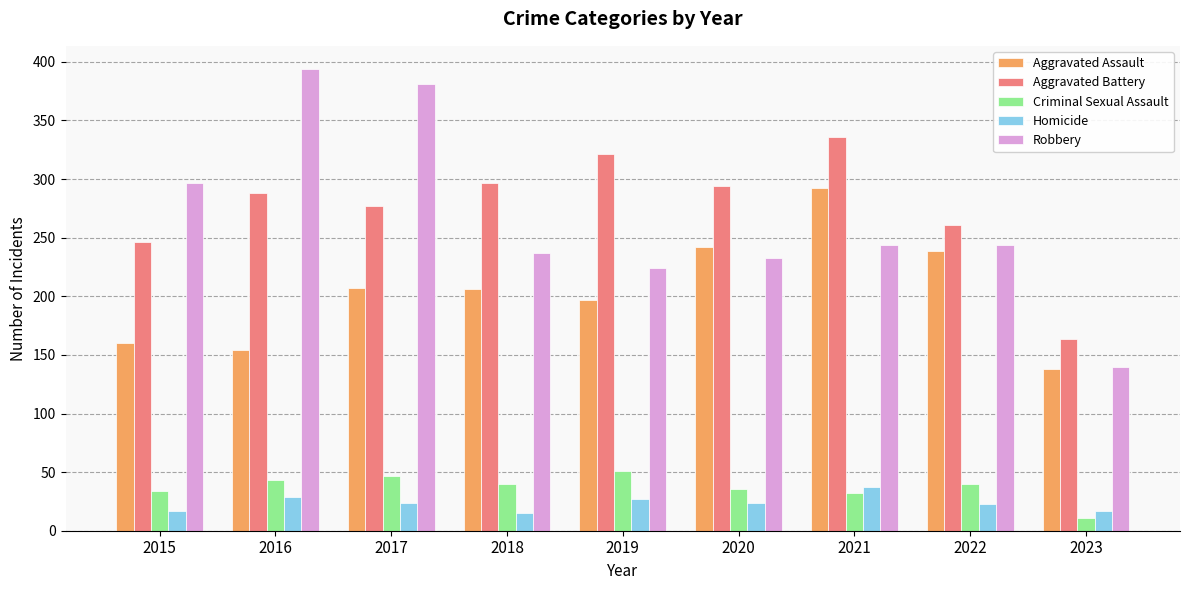

What is the maximum value shown in the chart?

394